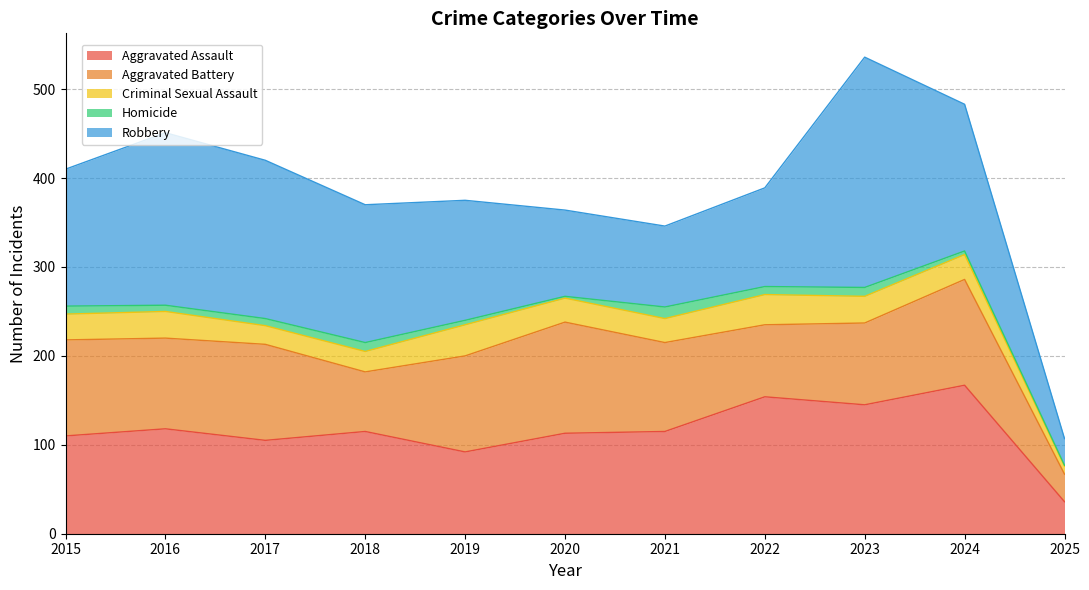

True or false: Homicide has a value of 2 at 2016.

False